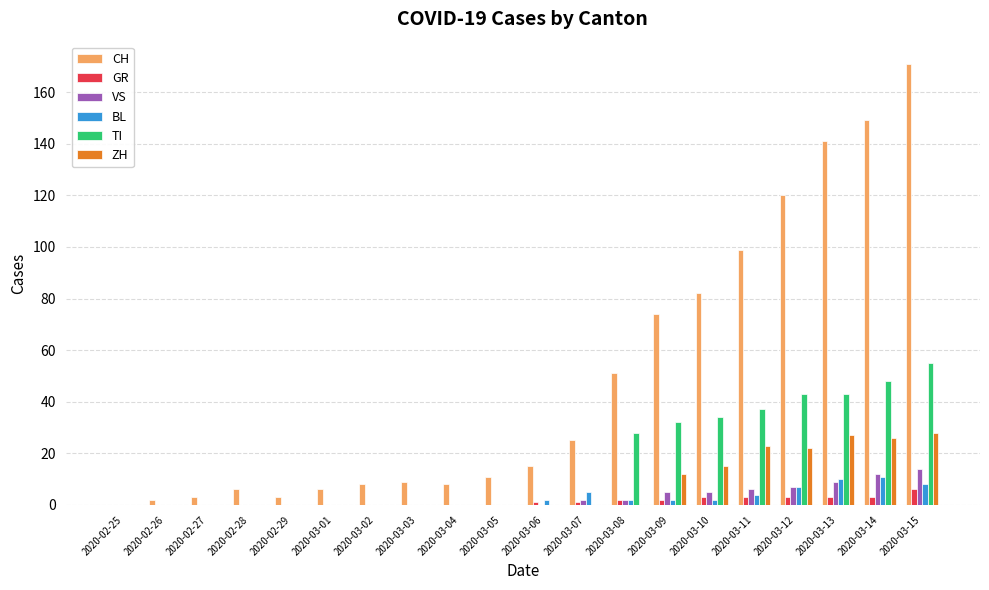

Which label corresponds to the largest value in the chart?

2020-03-15